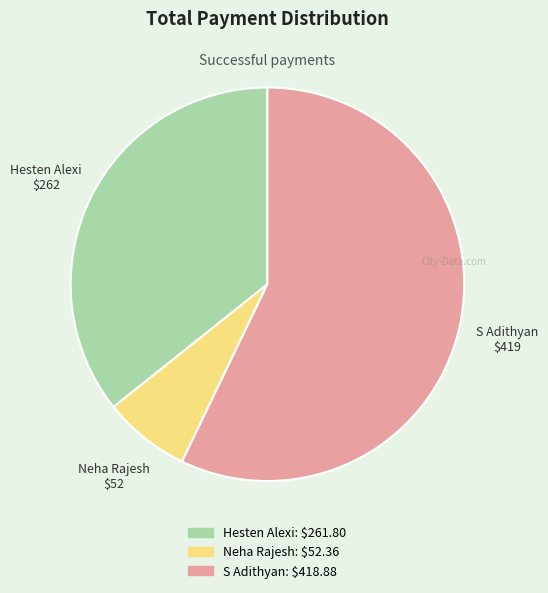

Which slice is the smallest?

Neha Rajesh